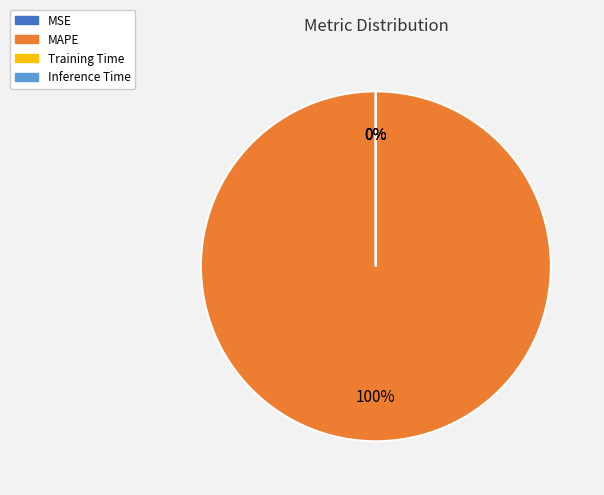

What is the majority slice?

MAPE